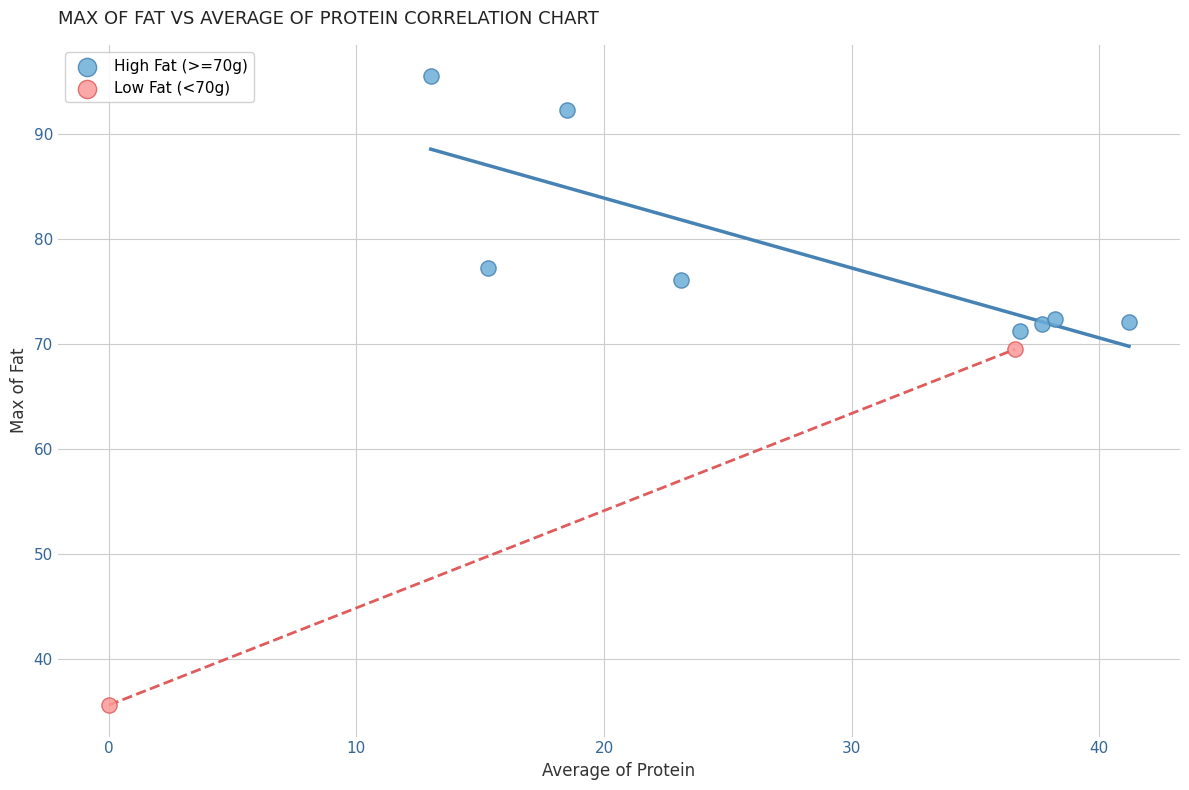

What are all the series names shown in the legend?

High Fat (>=70g), Low Fat (<70g)